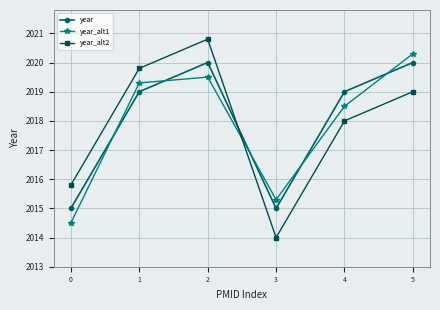

What is the sum of the year values at 4 and 0?

4034.0